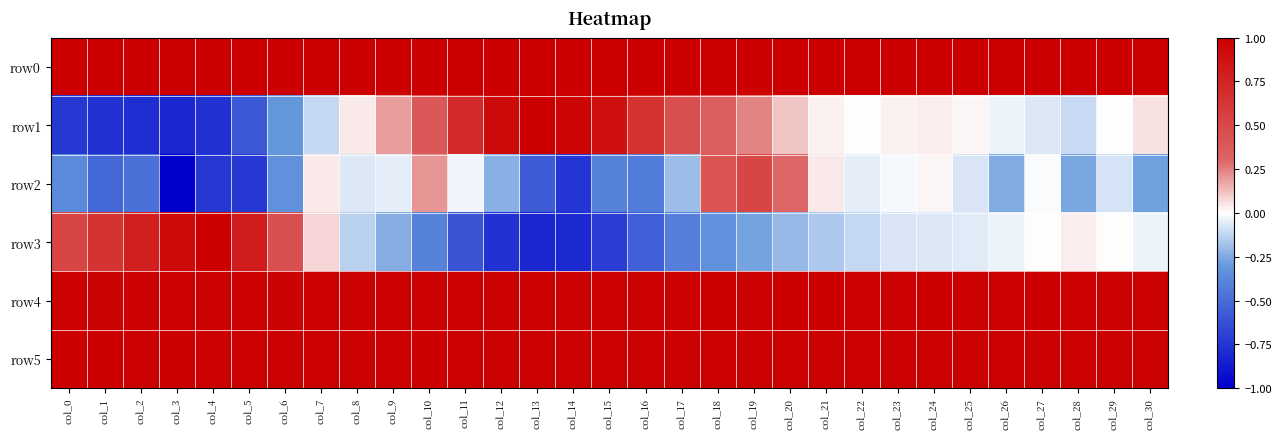

At how many categories does at least one series exceed 0?

31